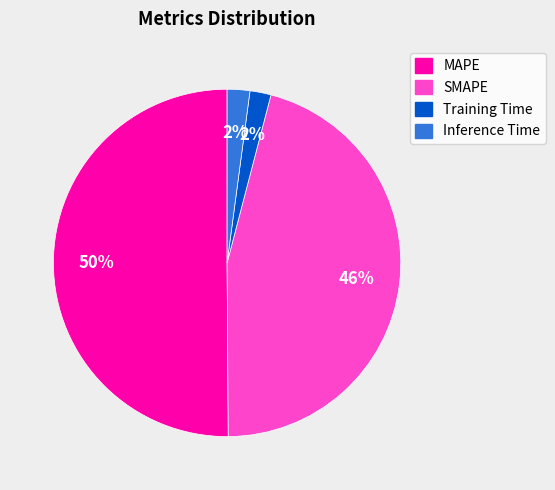

To the nearest percent, what is the difference between the largest and smallest slice percentages?

48%